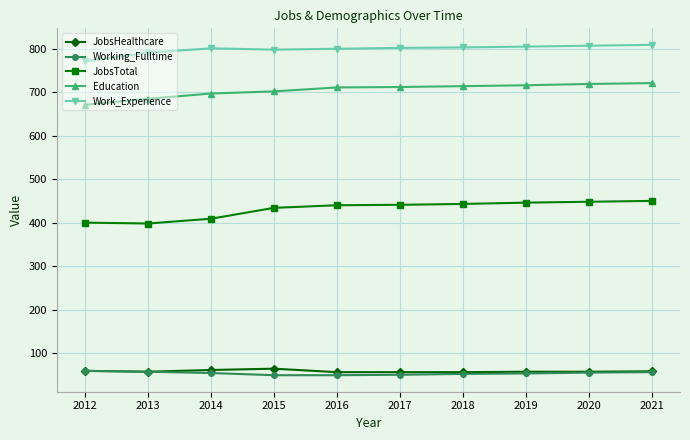

What are all the series names shown in the legend?

JobsHealthcare, Working_Fulltime, JobsTotal, Education, Work_Experience